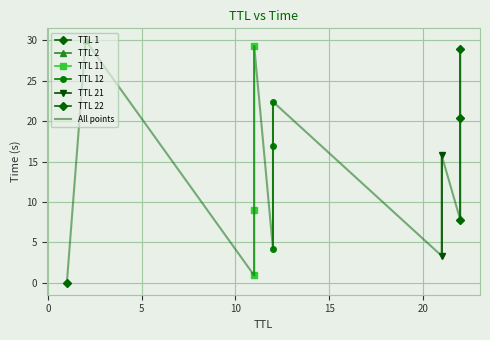

Which series has the largest total across all categories?

TTL 22